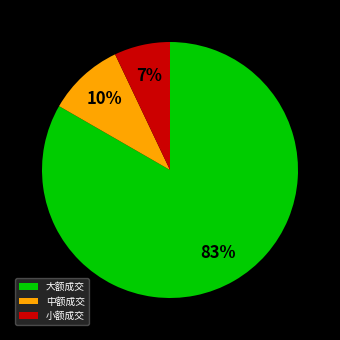

What percentage is the 大额成交 slice, to the nearest percent?

83%